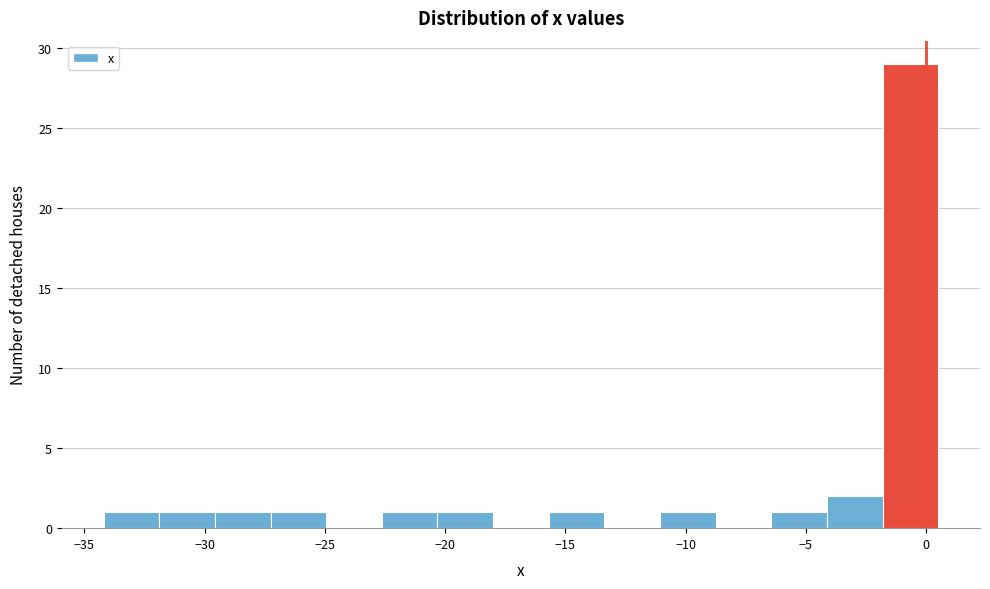

Reading left to right, transcribe this chart: for each bar, give the range it covers on the x-axis and its height. Neither the bar edges nor the heights are printed on the chart, so give them approximately, as read against the axes.

-34.0 to -32.0: 1
-32.0 to -29.5: 1
-29.5 to -27.5: 1
-27.5 to -25.0: 1
-25.0 to -22.5: 0
-22.5 to -20.5: 1
-20.5 to -18.0: 1
-18.0 to -15.5: 0
-15.5 to -13.5: 1
-13.5 to -11.0: 0
-11.0 to -9.0: 1
-9.0 to -6.5: 0
-6.5 to -4.0: 1
-4.0 to -2.0: 2
-2.0 to 0.5: 29